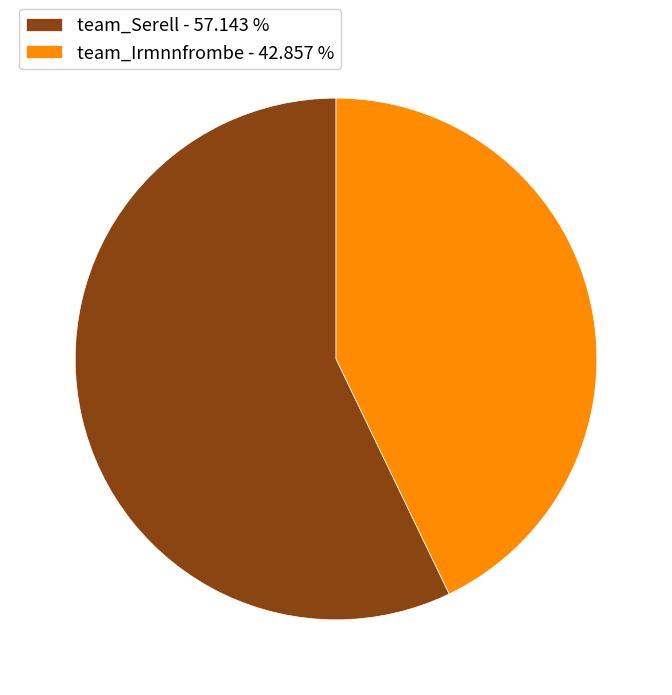

What is the largest slice in the pie chart?

team_Serell